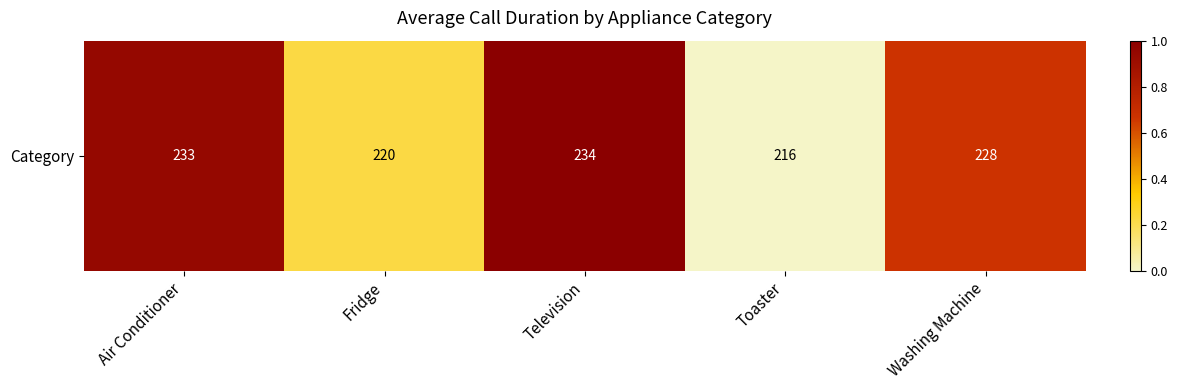

At which label is the value closest to 0?

Toaster